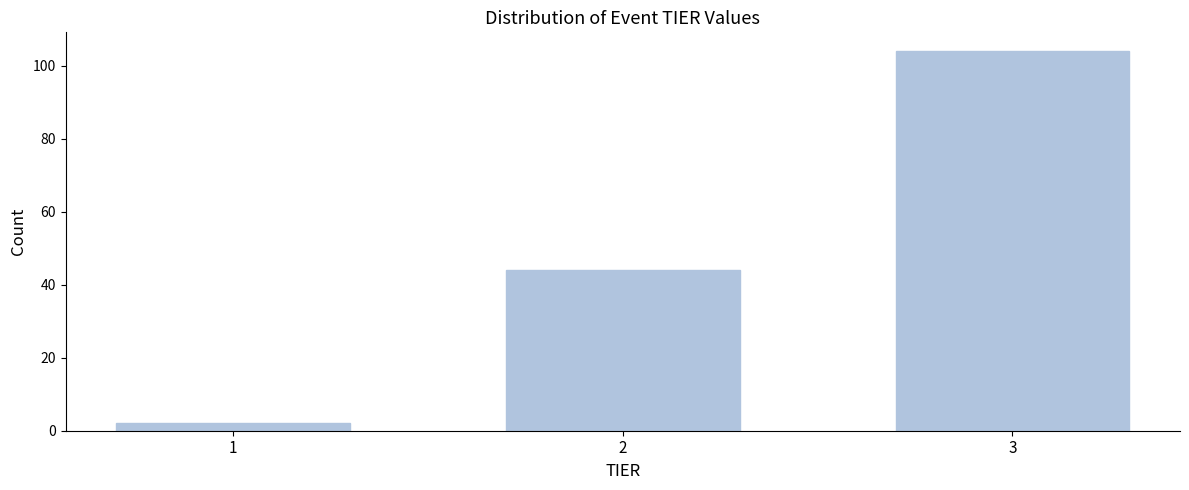

Reading left to right, list all the values displayed in this chart.

1=2	2=44	3=104